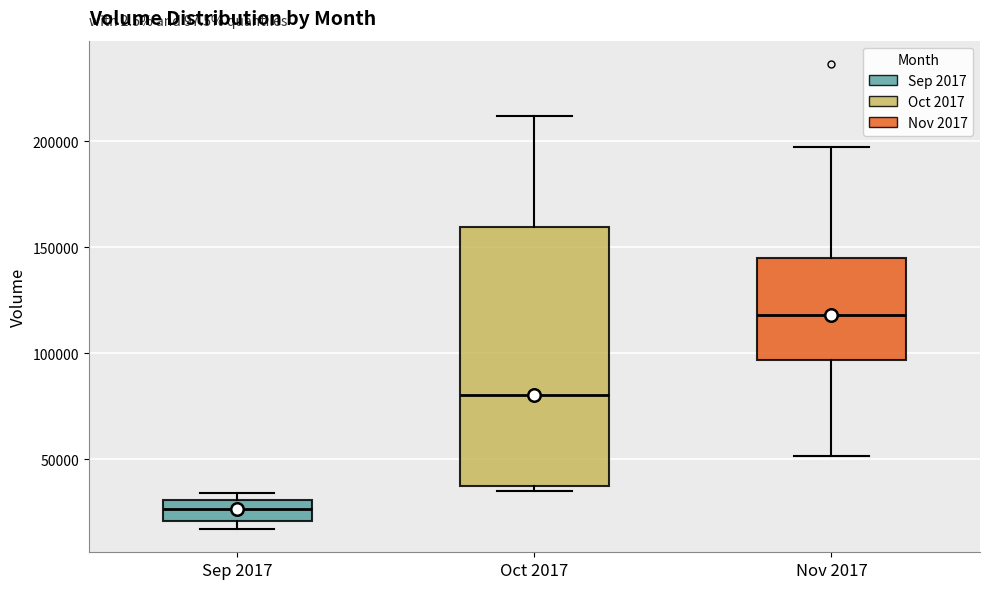

Which box has the lowest median line?

Sep 2017